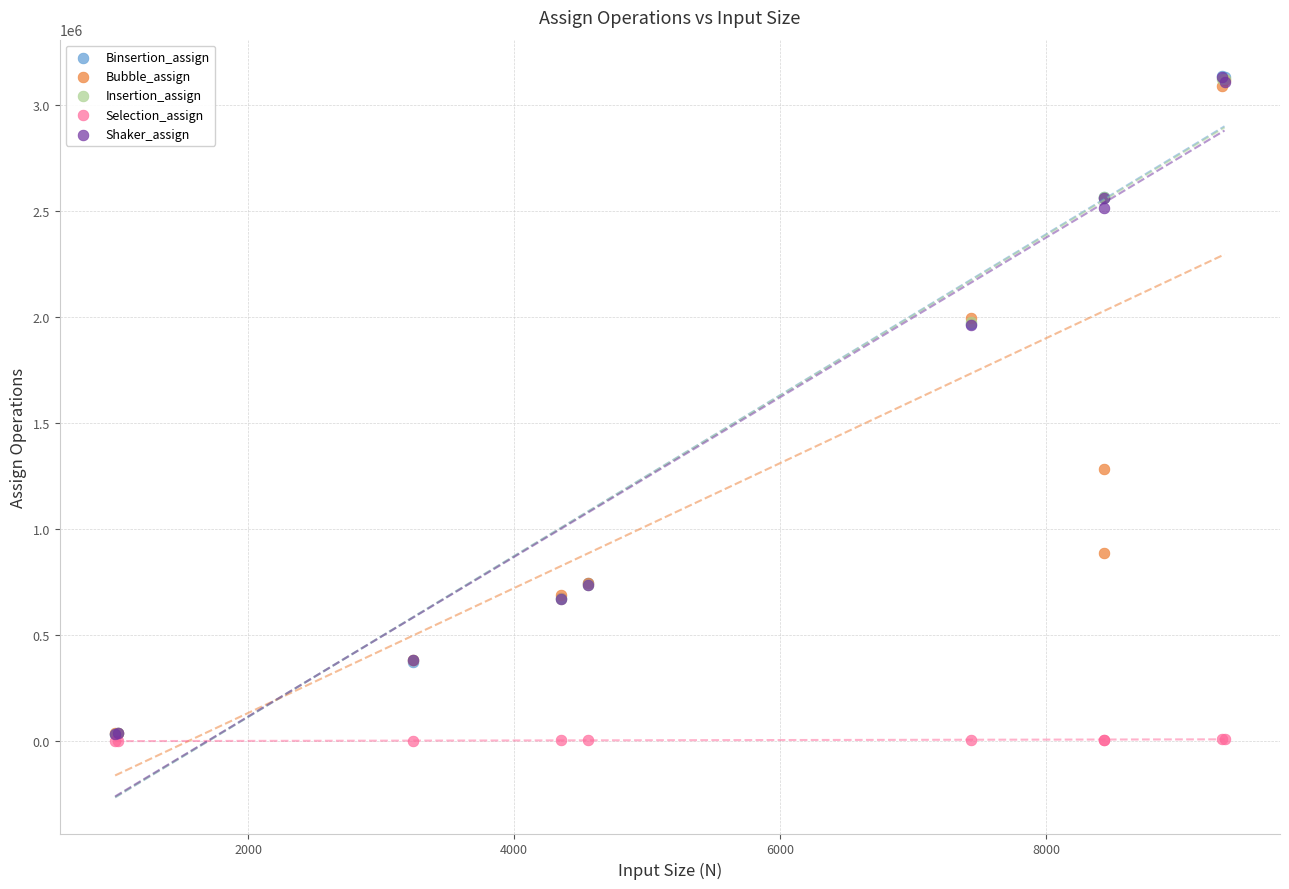

What are all the series names shown in the legend?

Binsertion_assign, Bubble_assign, Insertion_assign, Selection_assign, Shaker_assign